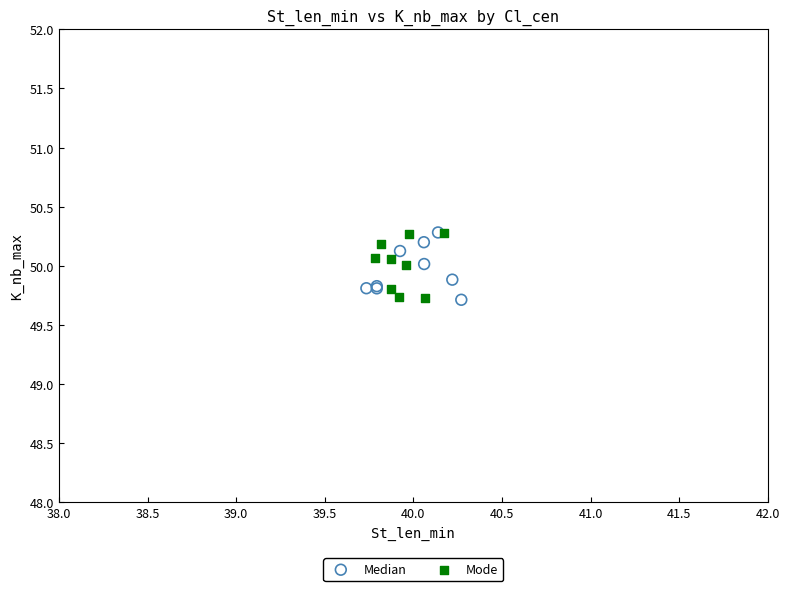

What are all the series names shown in the legend?

Median, Mode